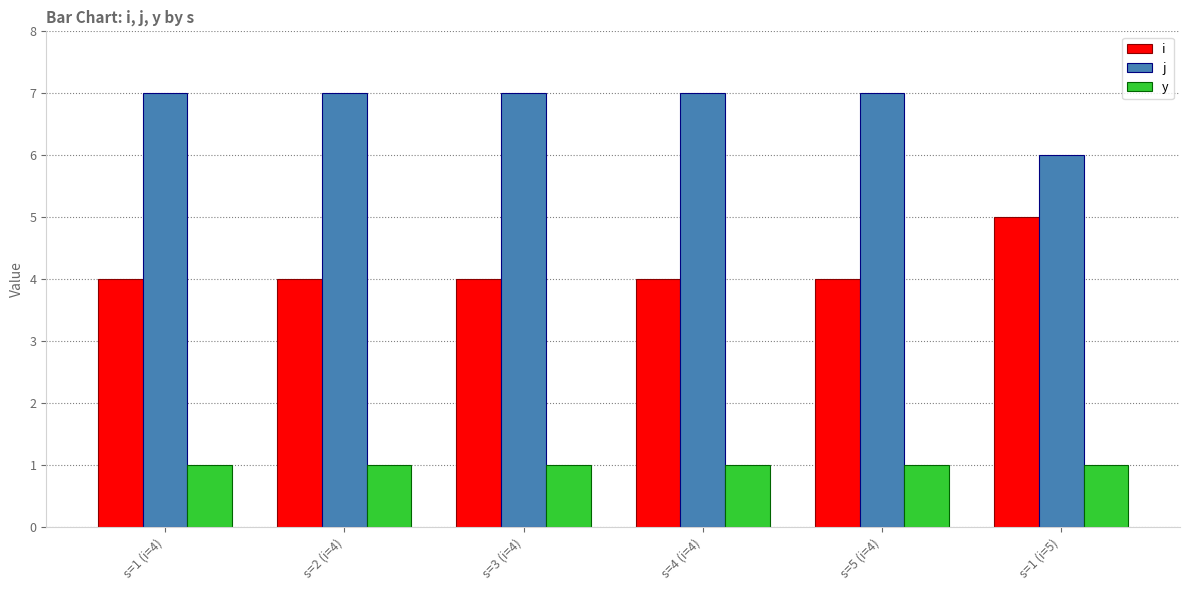

True or false: j has a value of 7 at s=4 (i=4).

True